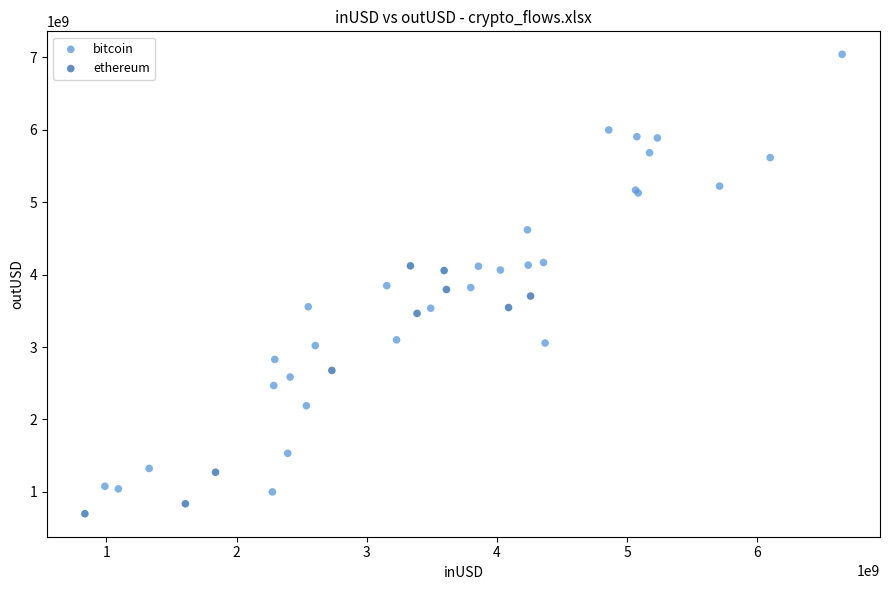

Which series contains the lowest Y value?

ethereum